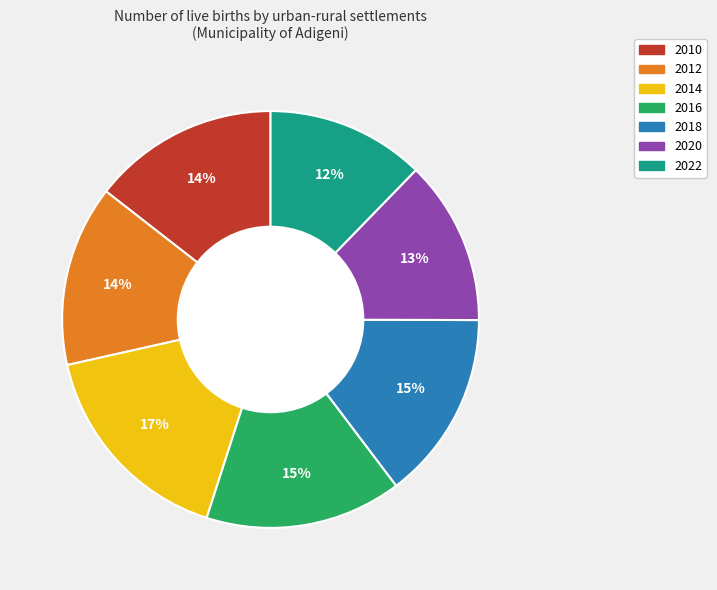

What is the ratio of the value at 2012 to the value at 2020?

1.1